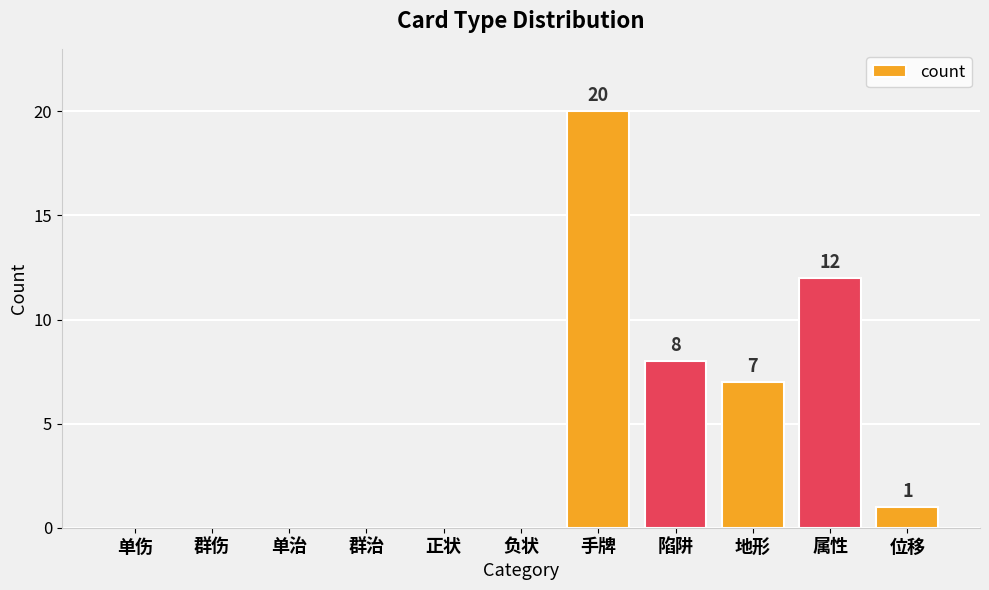

What is the sum of all values?

48